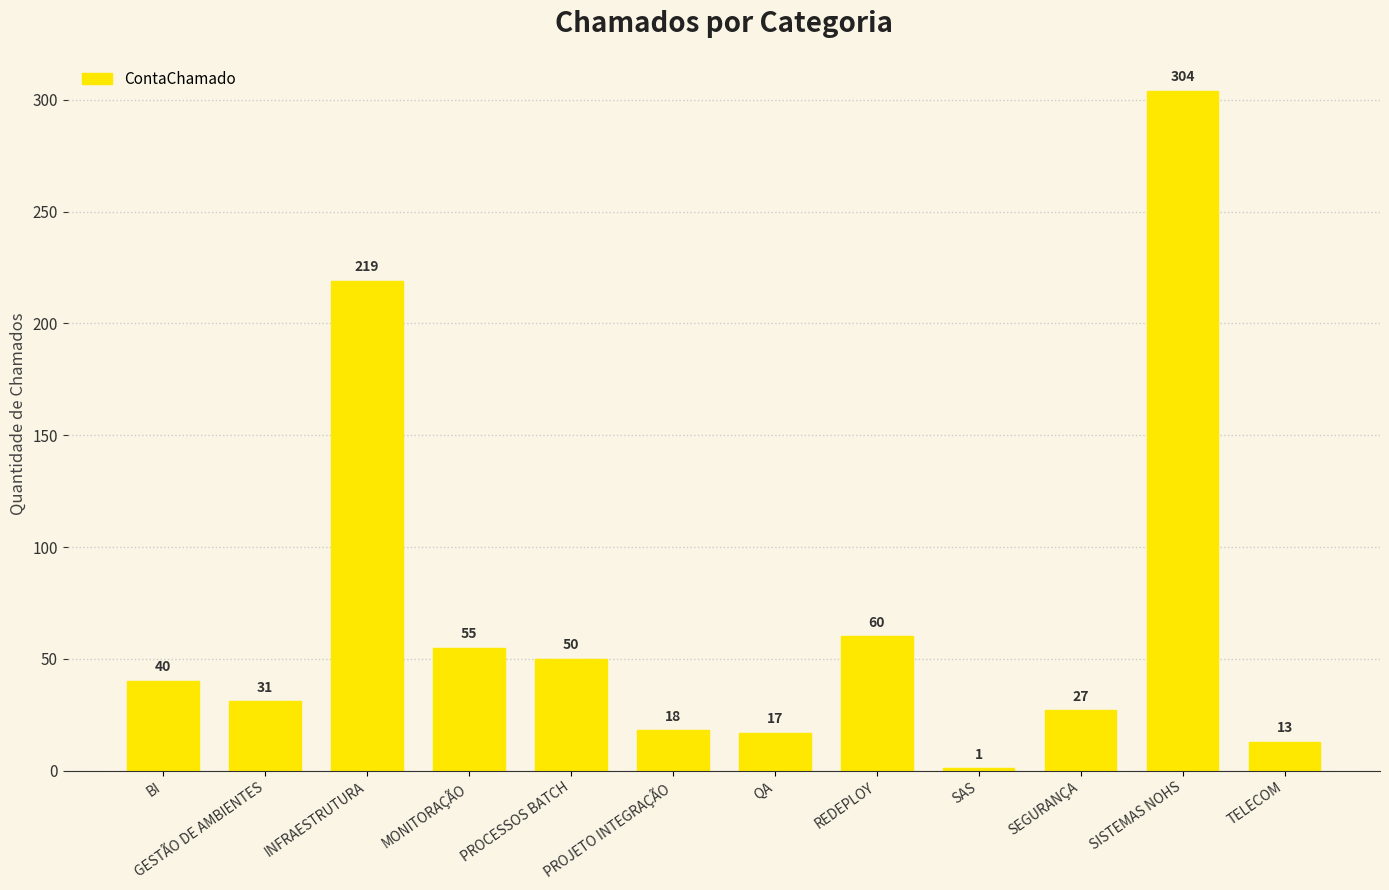

Are the bars grouped side by side (vs. stacked)?

No